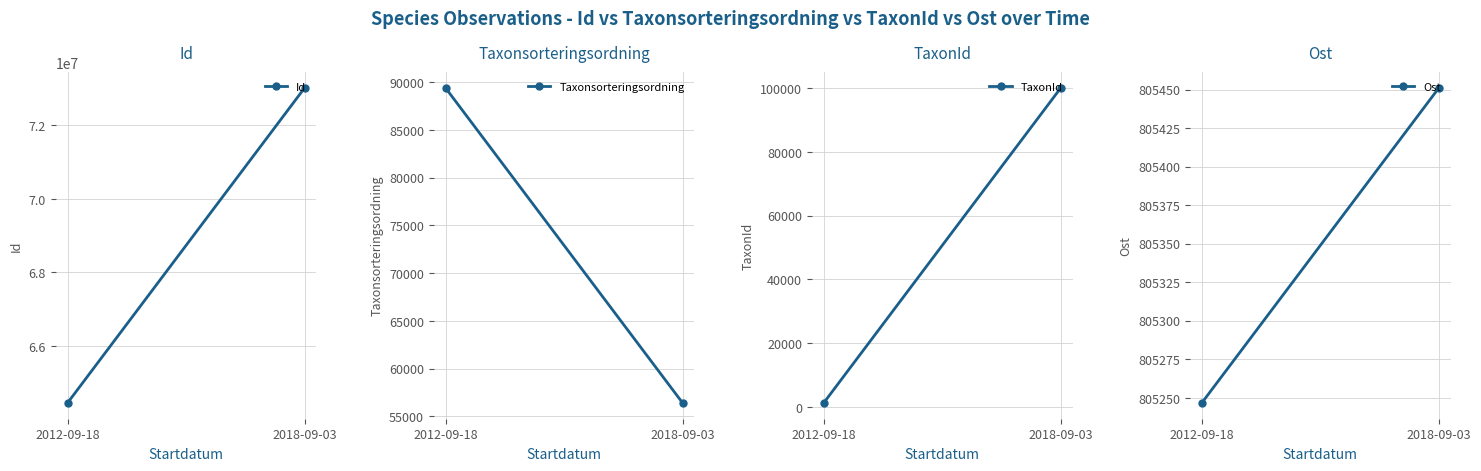

Count the number of data series in this chart.

4